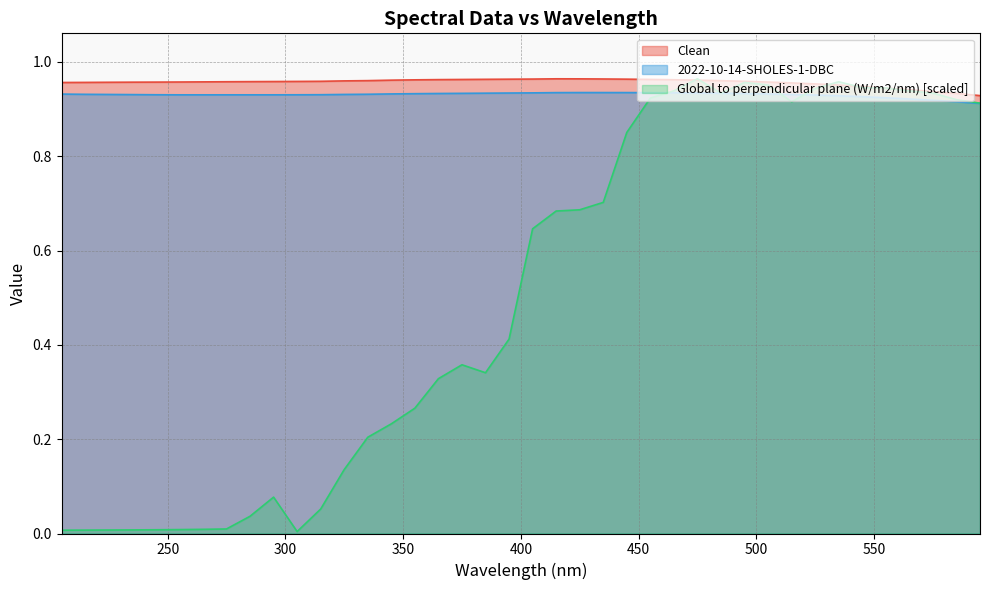

What is the average value of the Clean series?

1.0